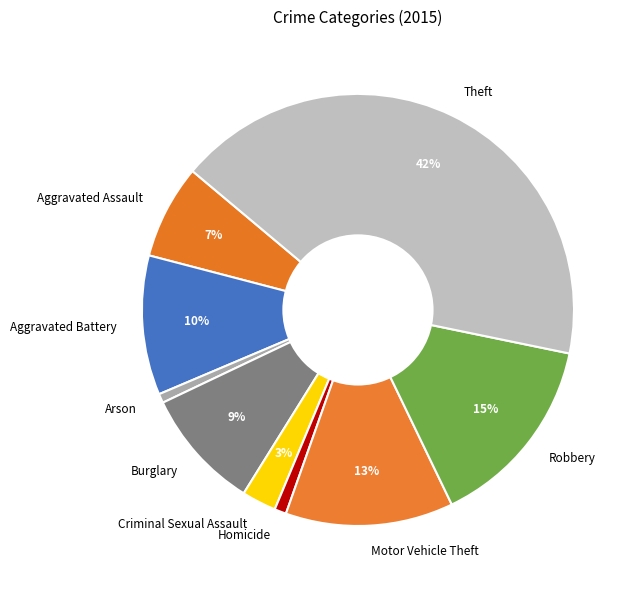

Between Robbery and Motor Vehicle Theft, which is larger?

Robbery